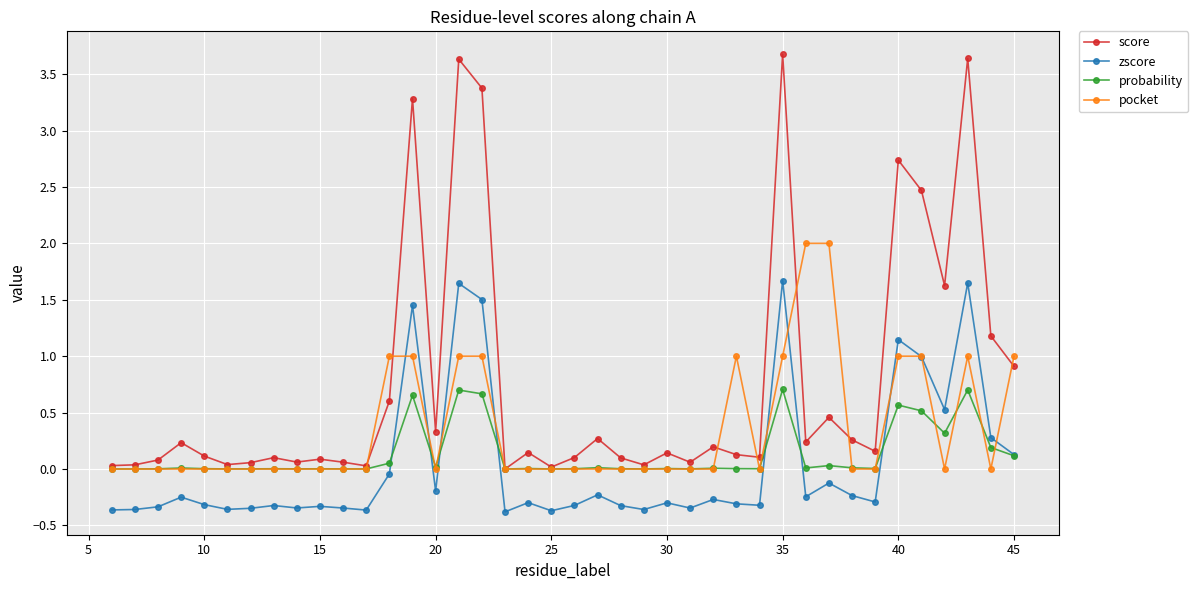

Which series has the largest total across all categories?

score